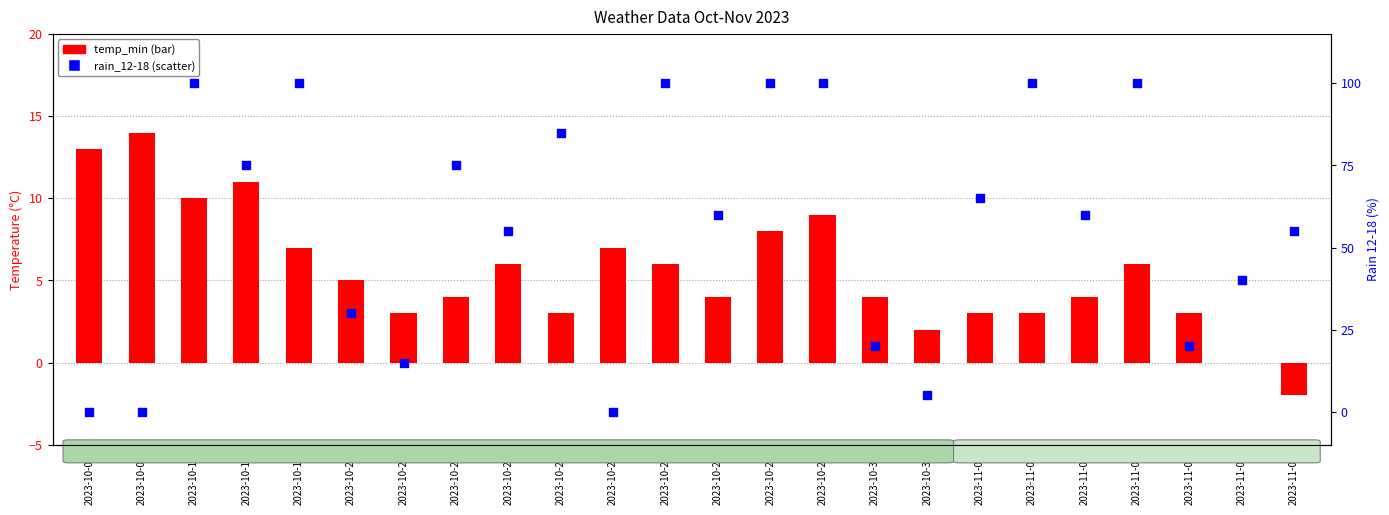

Which series has the largest total across all categories?

rain_12-18